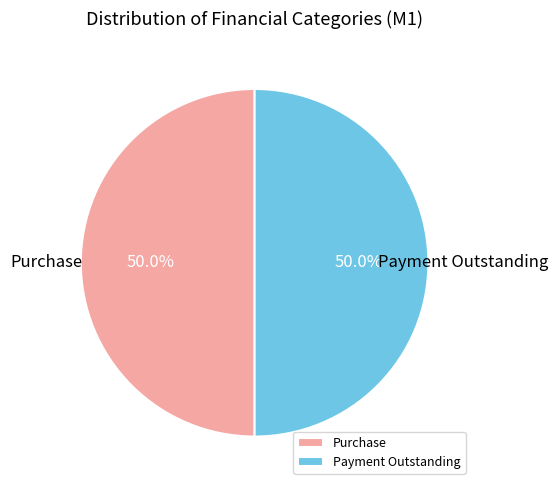

What is the ratio of the value at Payment Outstanding to the value at Purchase?

1.0